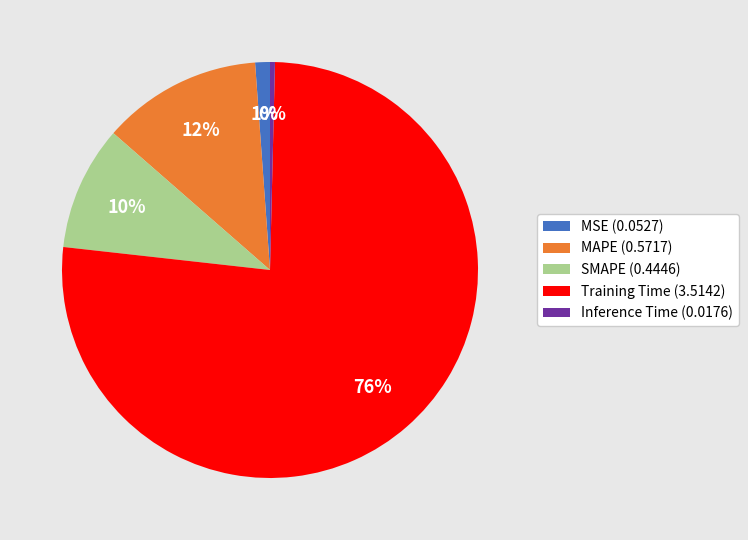

Is there a majority slice in this chart?

Yes